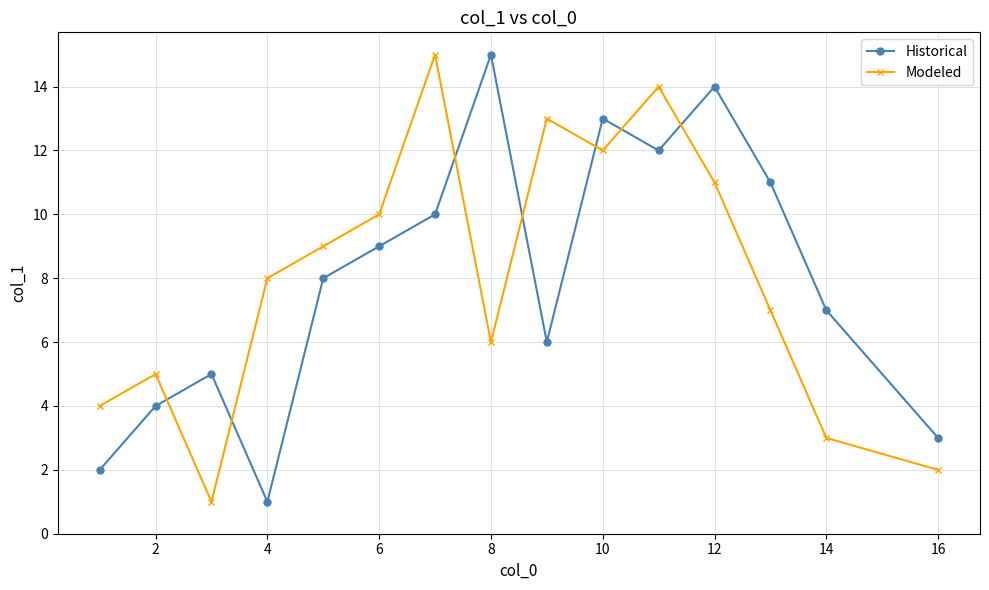

What is the lowest value of the Historical series?

1